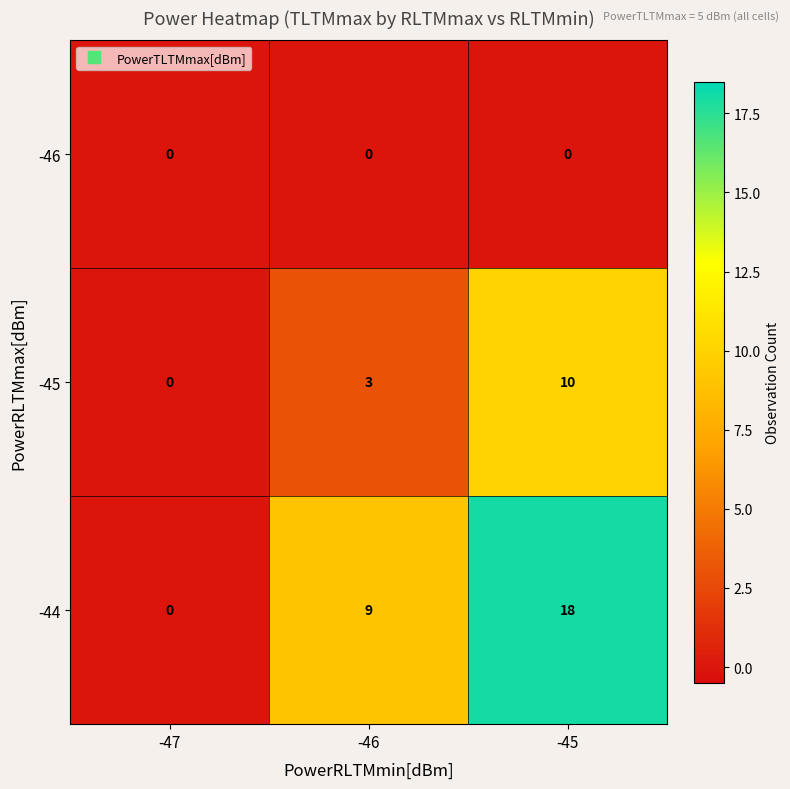

Which category has the lowest value in the -44 series?

-47